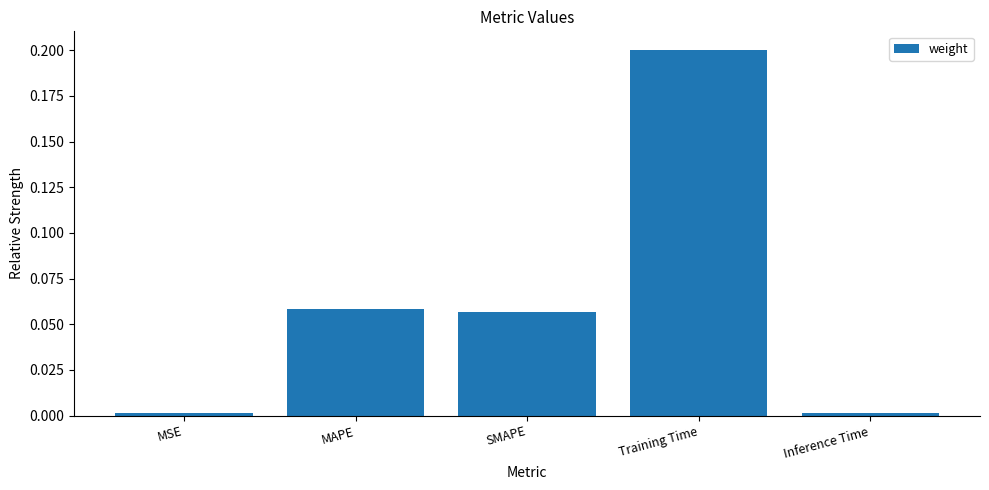

How many data points does each series have?

5